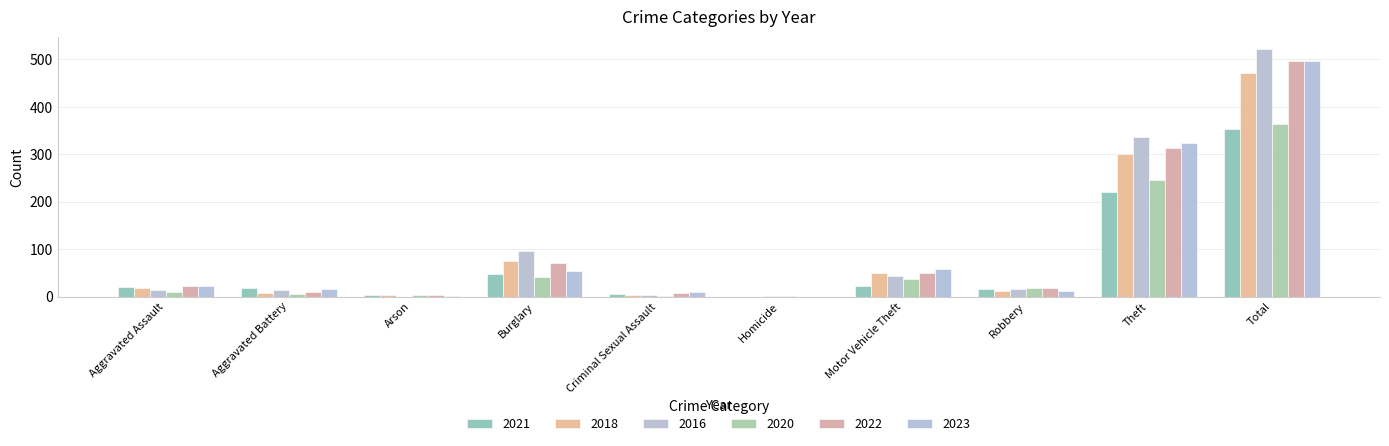

At which category is the sum across all series the highest?

Total